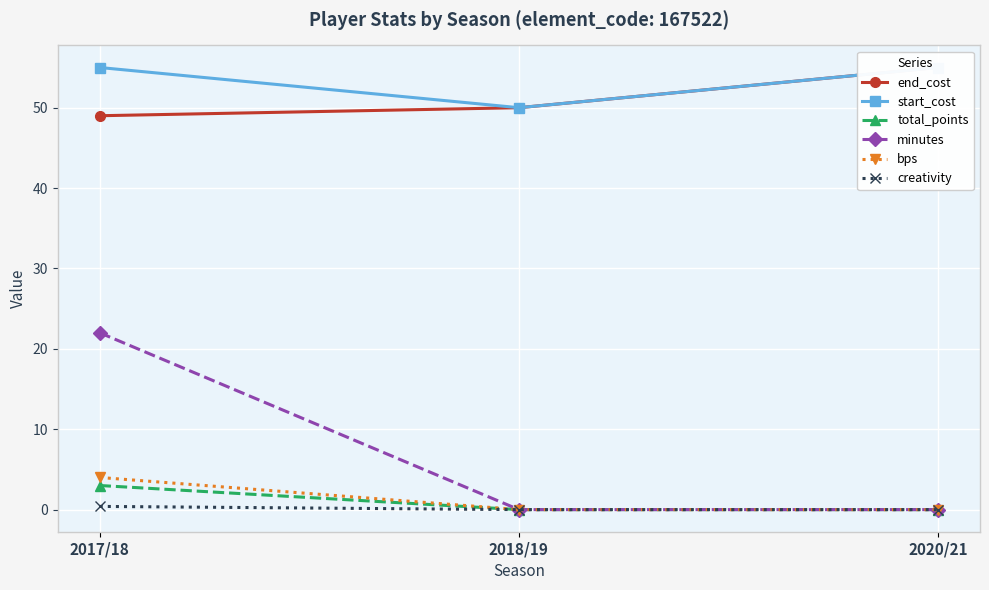

What is the difference between the maximum and minimum values in the minutes series?

22.0